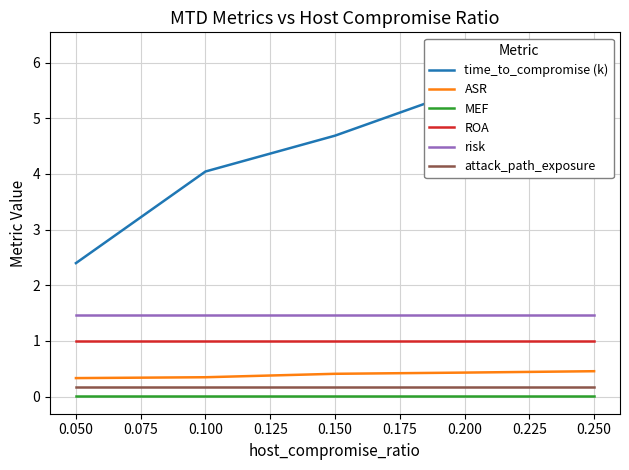

Is it true that time_to_compromise (k) equals 10.2 at 0.125?

False